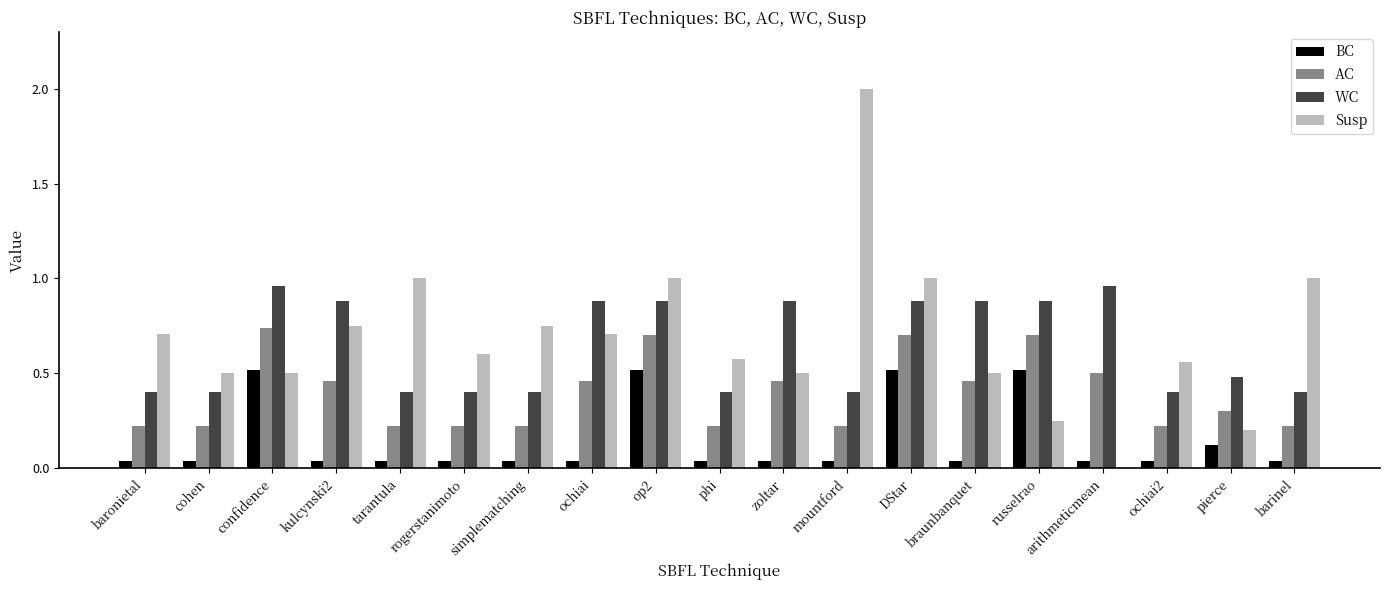

Between mountford and DStar, which series saw the biggest shift?

Susp